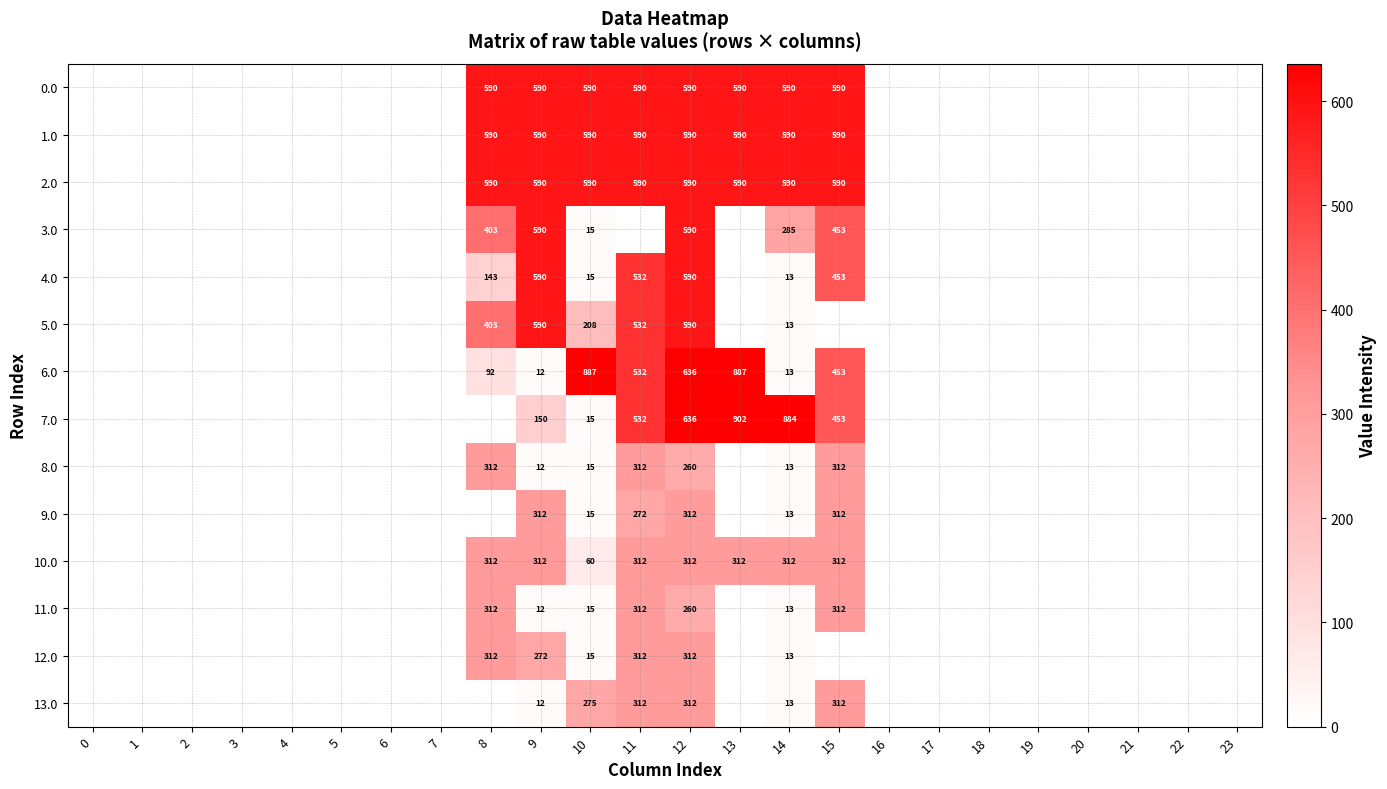

Count the number of data series in this chart.

14